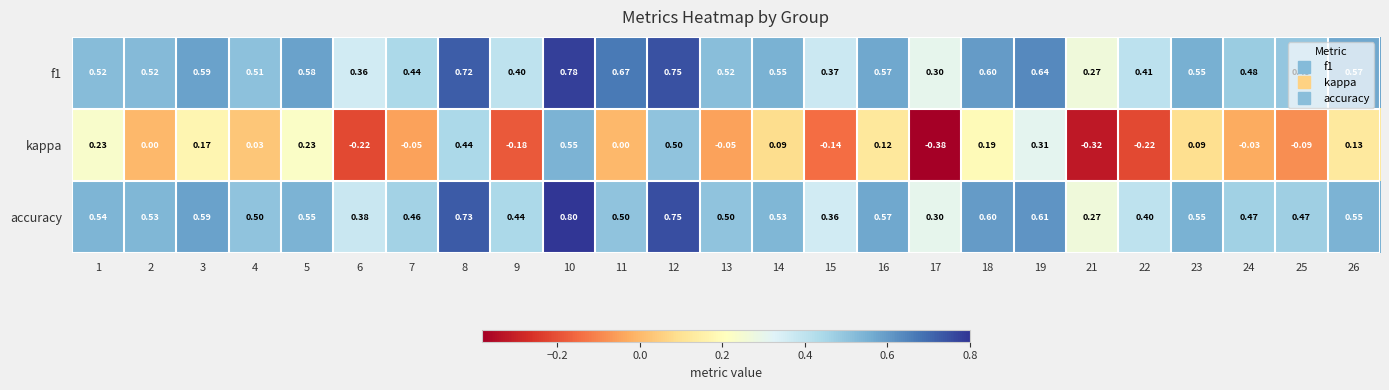

Which series changed the most between 5 and 12?

kappa